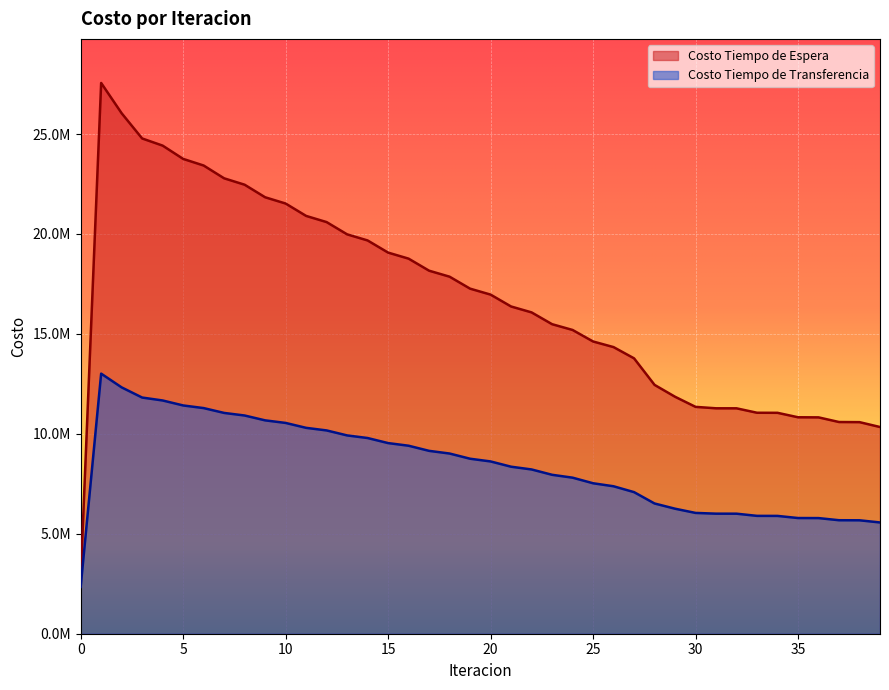

What value does the Costo Tiempo de Transferencia series have at 7?

11047110.1